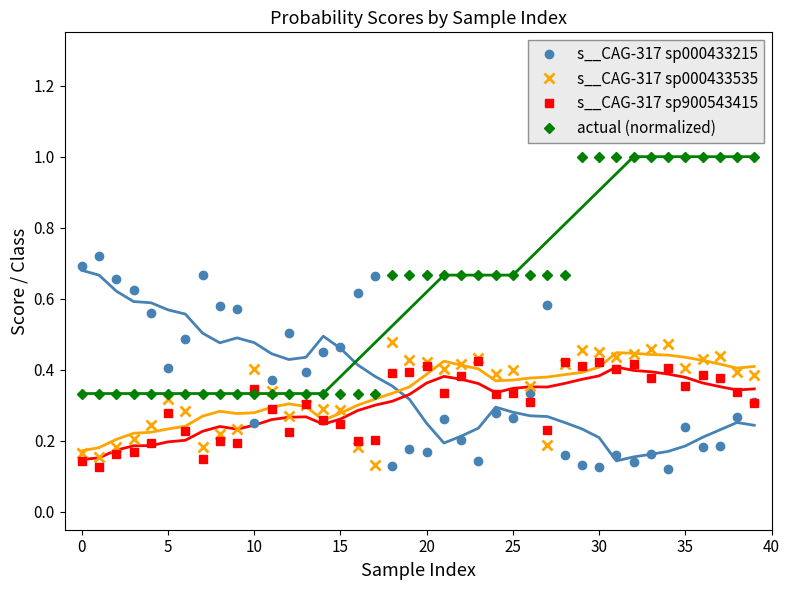

The actual (normalized) series shows 0.5 at 35. True or false?

False